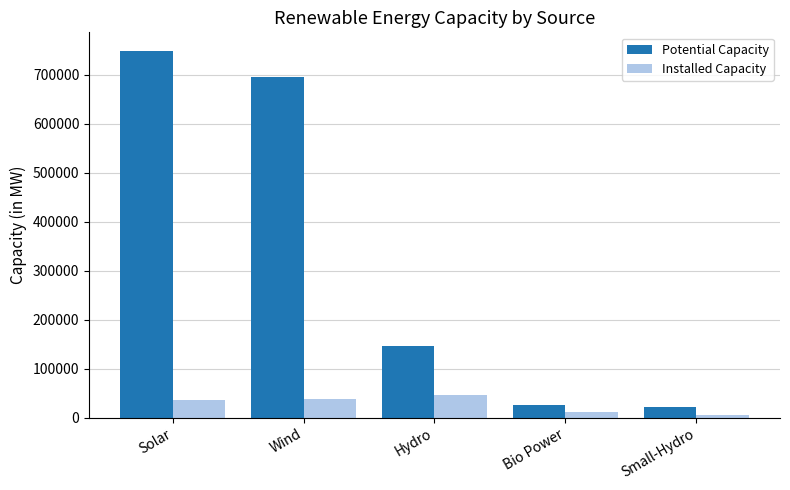

What is the average value of the Potential Capacity series?

327208.6